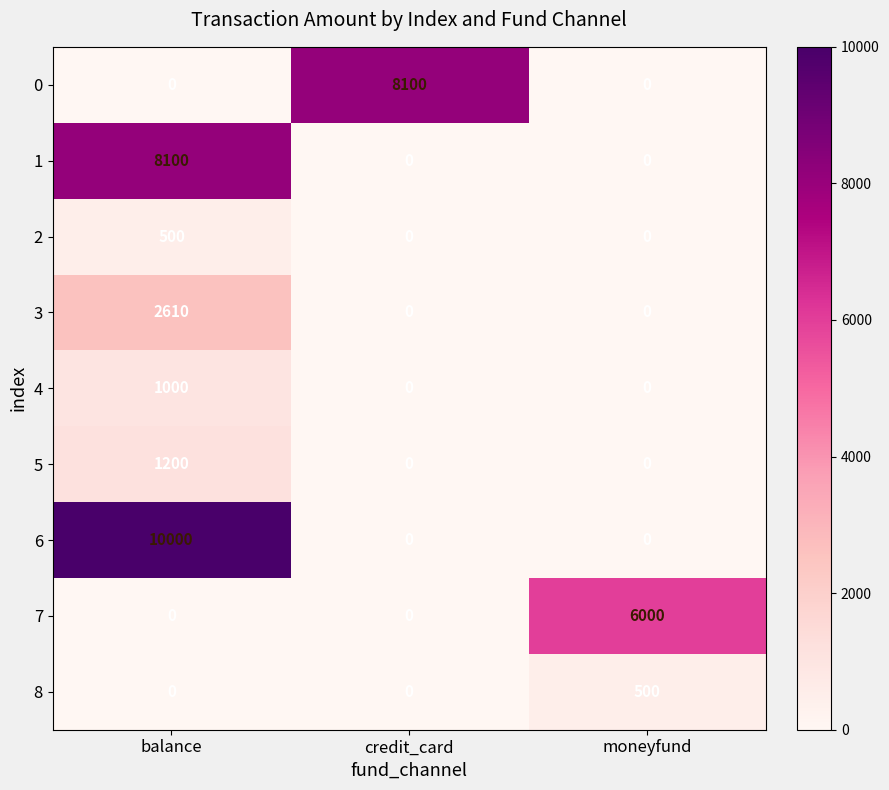

Reading right to left, extract all data points from this chart.

0: moneyfund=0	credit_card=8100	balance=0
1: moneyfund=0	credit_card=0	balance=8100
2: moneyfund=0	credit_card=0	balance=500
3: moneyfund=0	credit_card=0	balance=2610
4: moneyfund=0	credit_card=0	balance=1000
5: moneyfund=0	credit_card=0	balance=1200
6: moneyfund=0	credit_card=0	balance=10000
7: moneyfund=6000	credit_card=0	balance=0
8: moneyfund=500	credit_card=0	balance=0